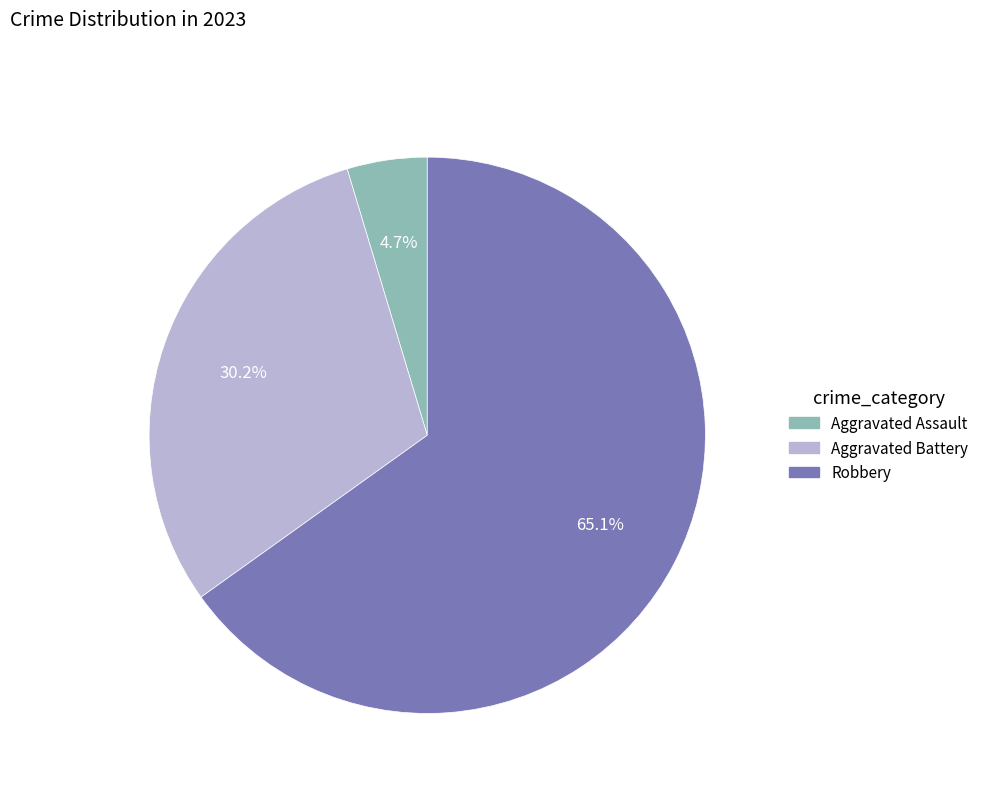

The Robbery slice represents 75% of the pie. True or false?

False